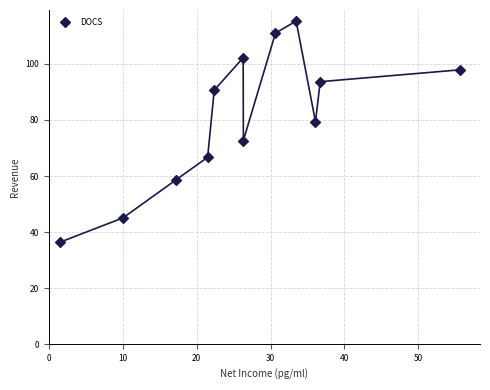

What Y value in the scatter plot is closest to 75?

72.7